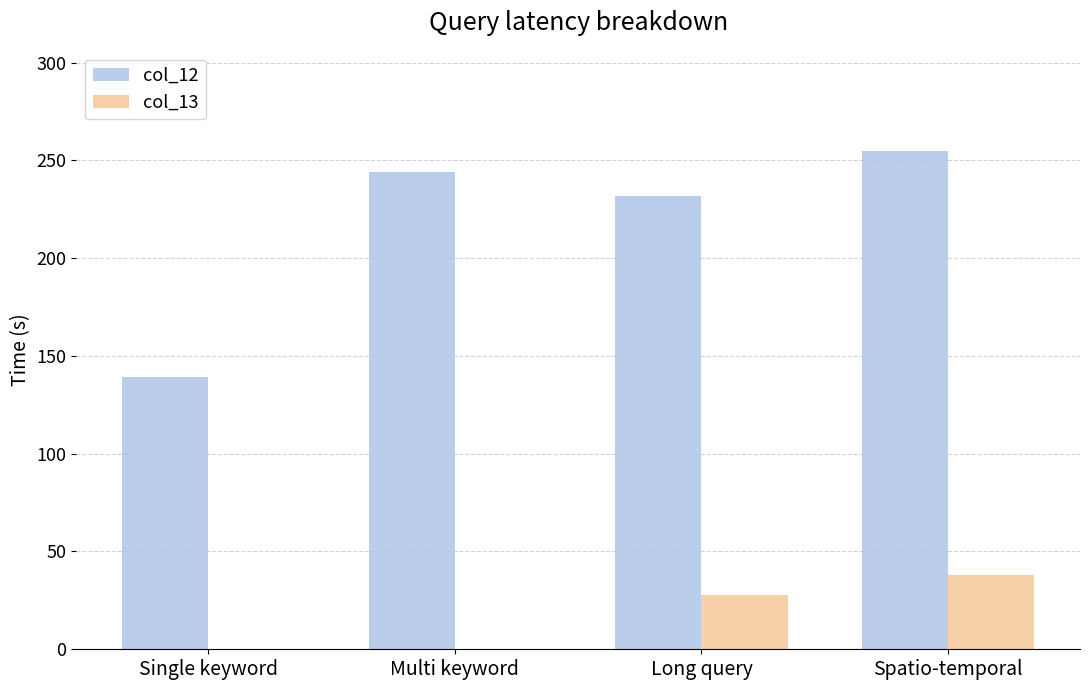

Between Long query and Spatio-temporal, which series saw the biggest shift?

col_12